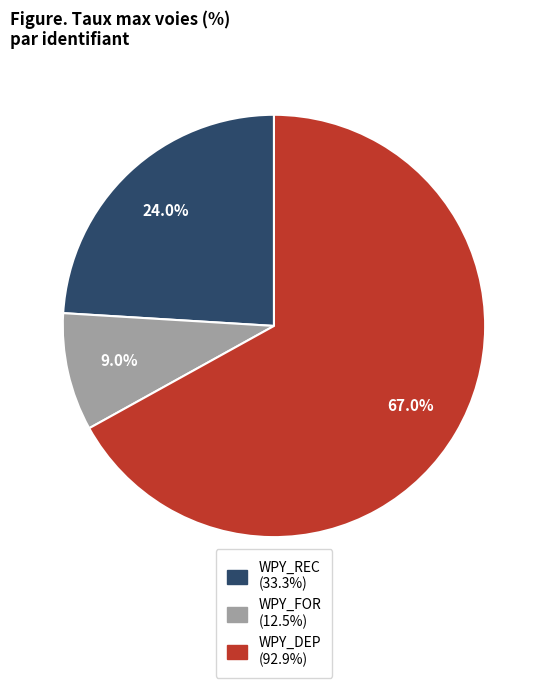

To the nearest percent, what is the difference between the largest and smallest slice percentages?

58%